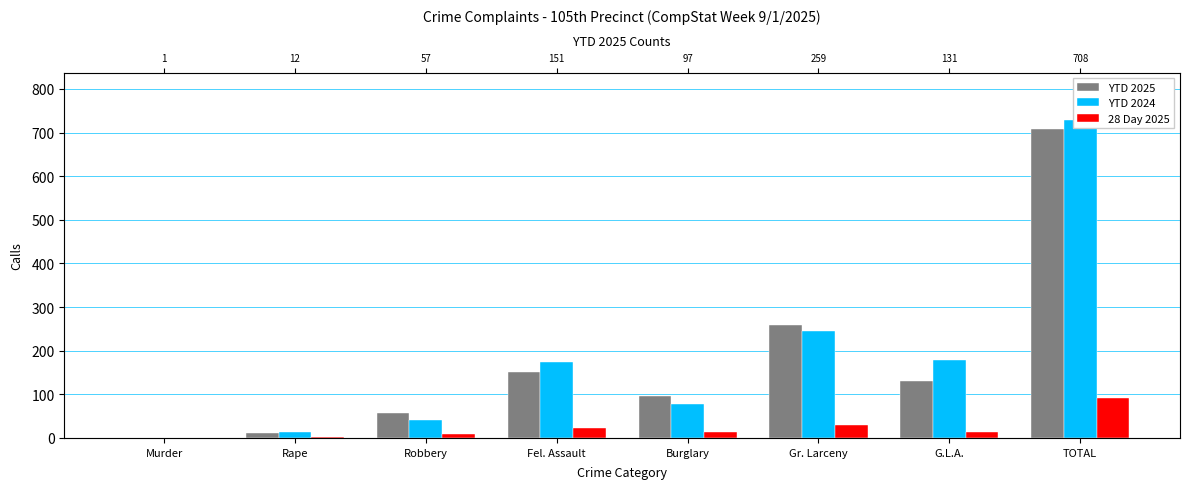

List the series in order of their peak value, highest first.

YTD 2024, YTD 2025, 28 Day 2025